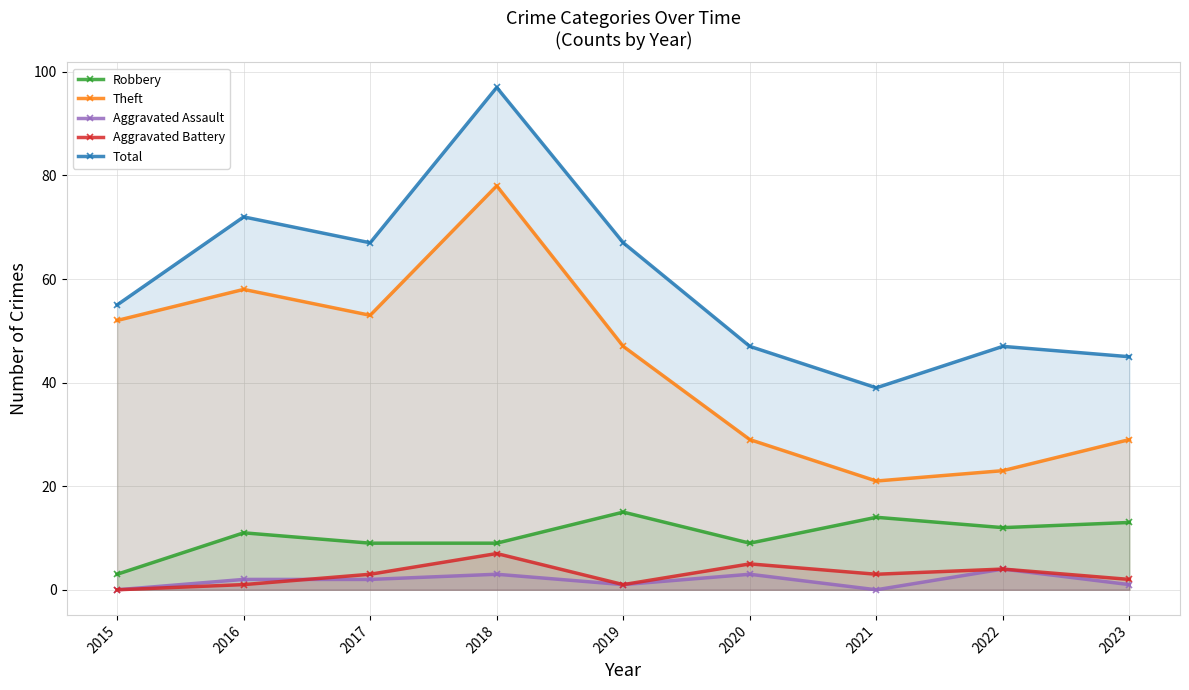

True or false: Robbery and Aggravated Assault cross at least once.

False